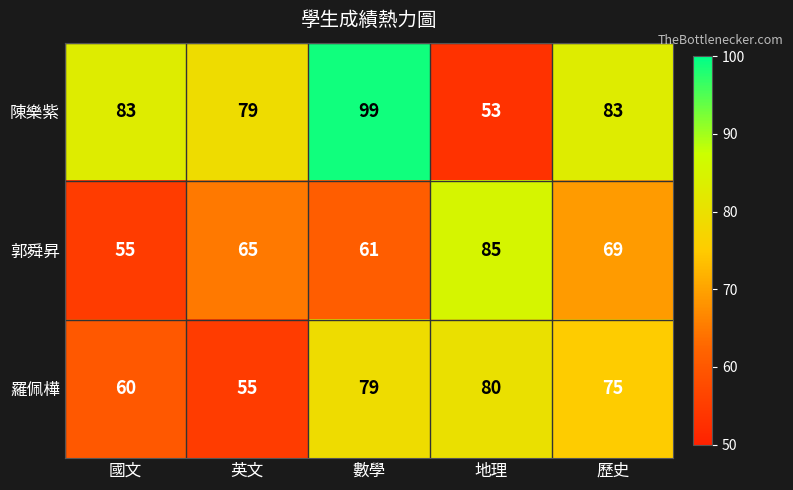

How many data points in 陳樂紫 are less than 83?

2